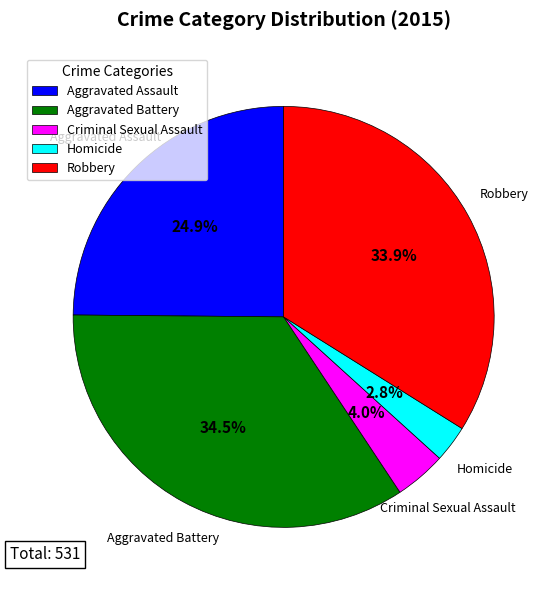

Is the sum of Criminal Sexual Assault and Aggravated Assault greater than half?

No